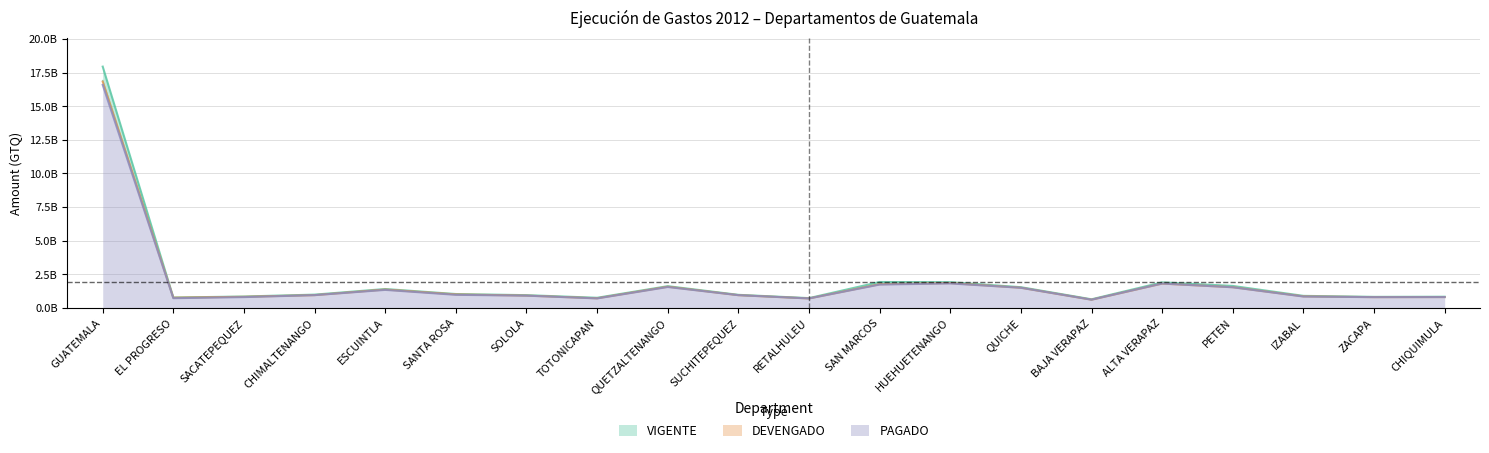

True or false: COMPROMETIDO has a value of 23932721594.0 at GUATEMALA.

False